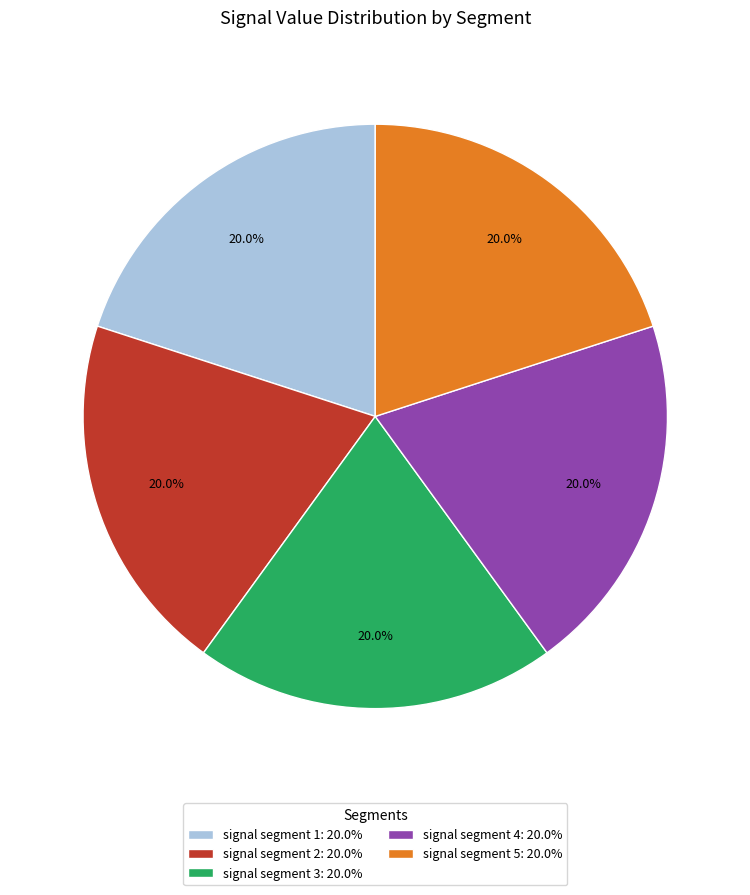

To the nearest percent, what is the difference between the signal segment 2 and signal segment 3 slice percentages?

0%